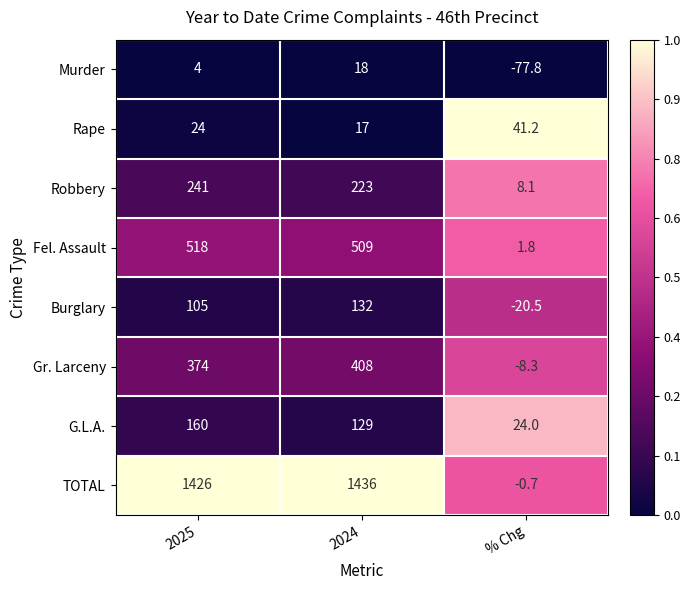

The G.L.A. series shows 129.0 at 2024. True or false?

True